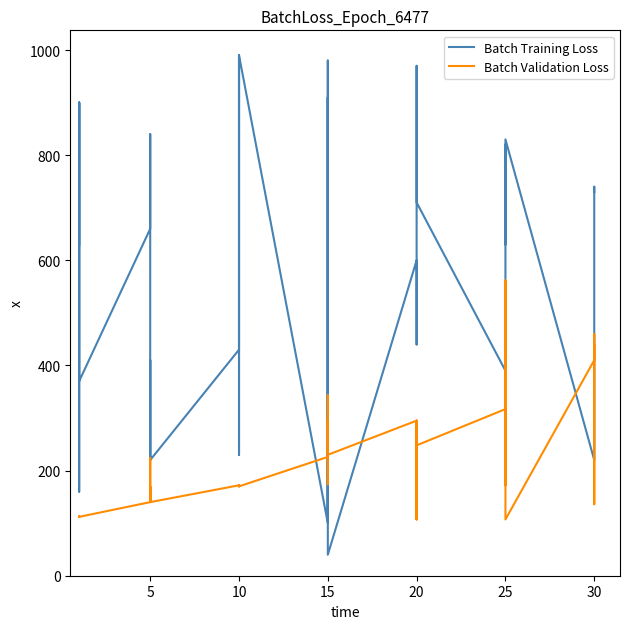

What are all the series names shown in the legend?

Batch Training Loss, Batch Validation Loss